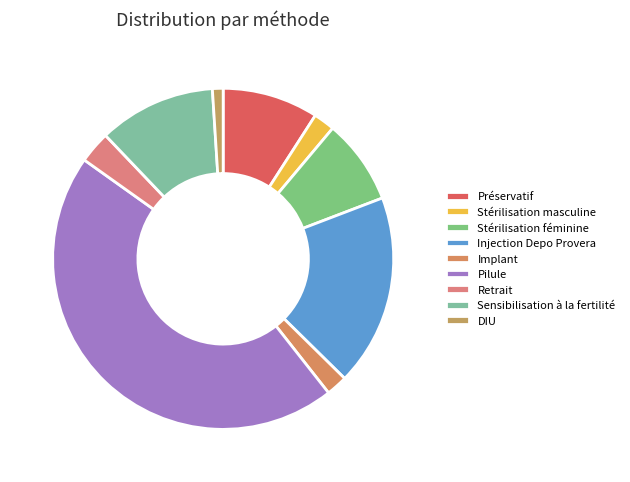

Which category has the biggest portion of the pie?

Pilule